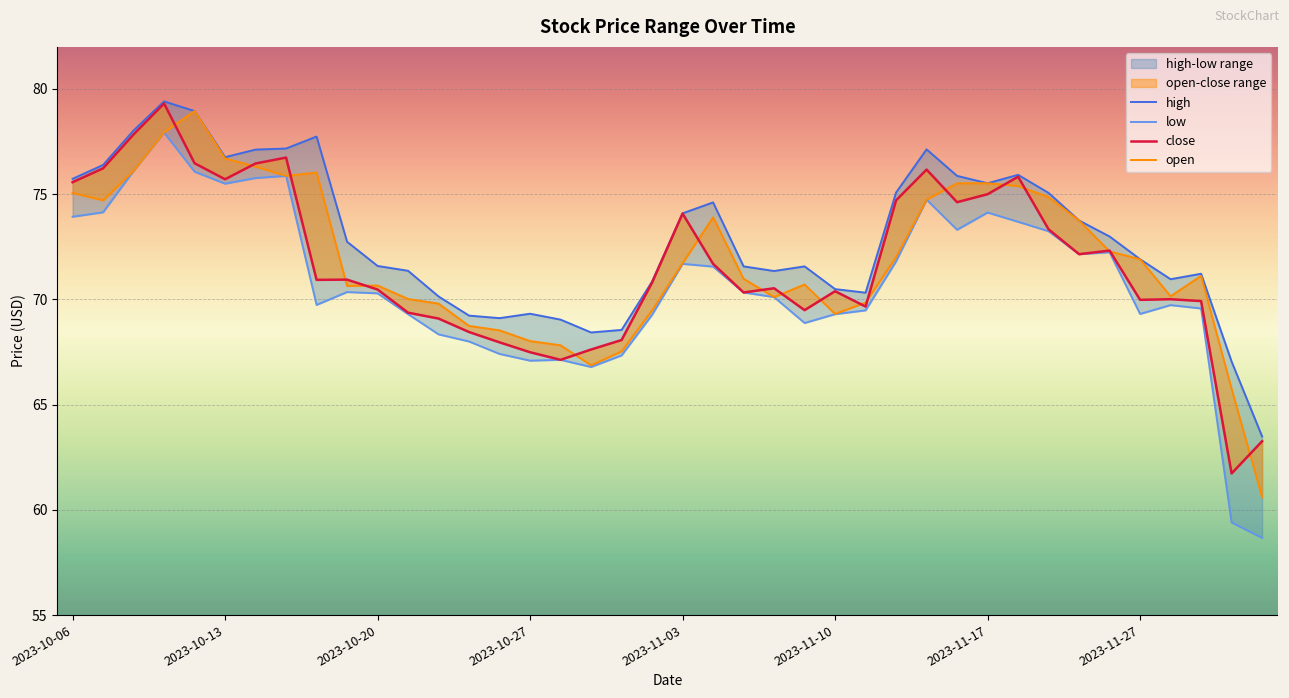

True or false: high and low intersect in this chart.

False